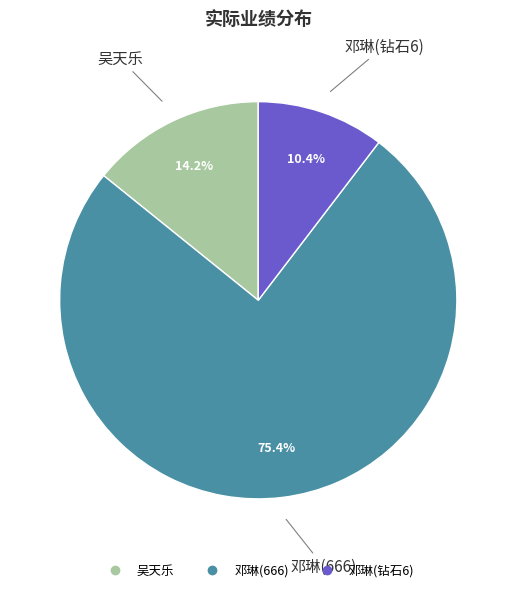

Approximately how many times larger is the value at 吴天乐 compared to 邓琳(钻石6)?

1.4